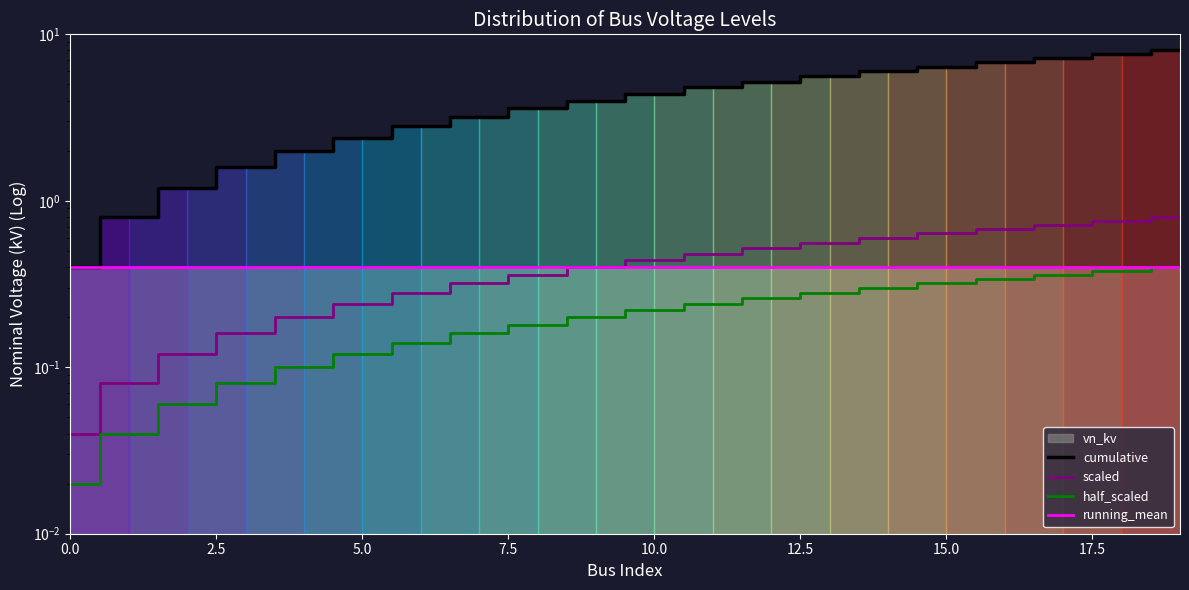

Which series has the widest spread of values?

cumulative